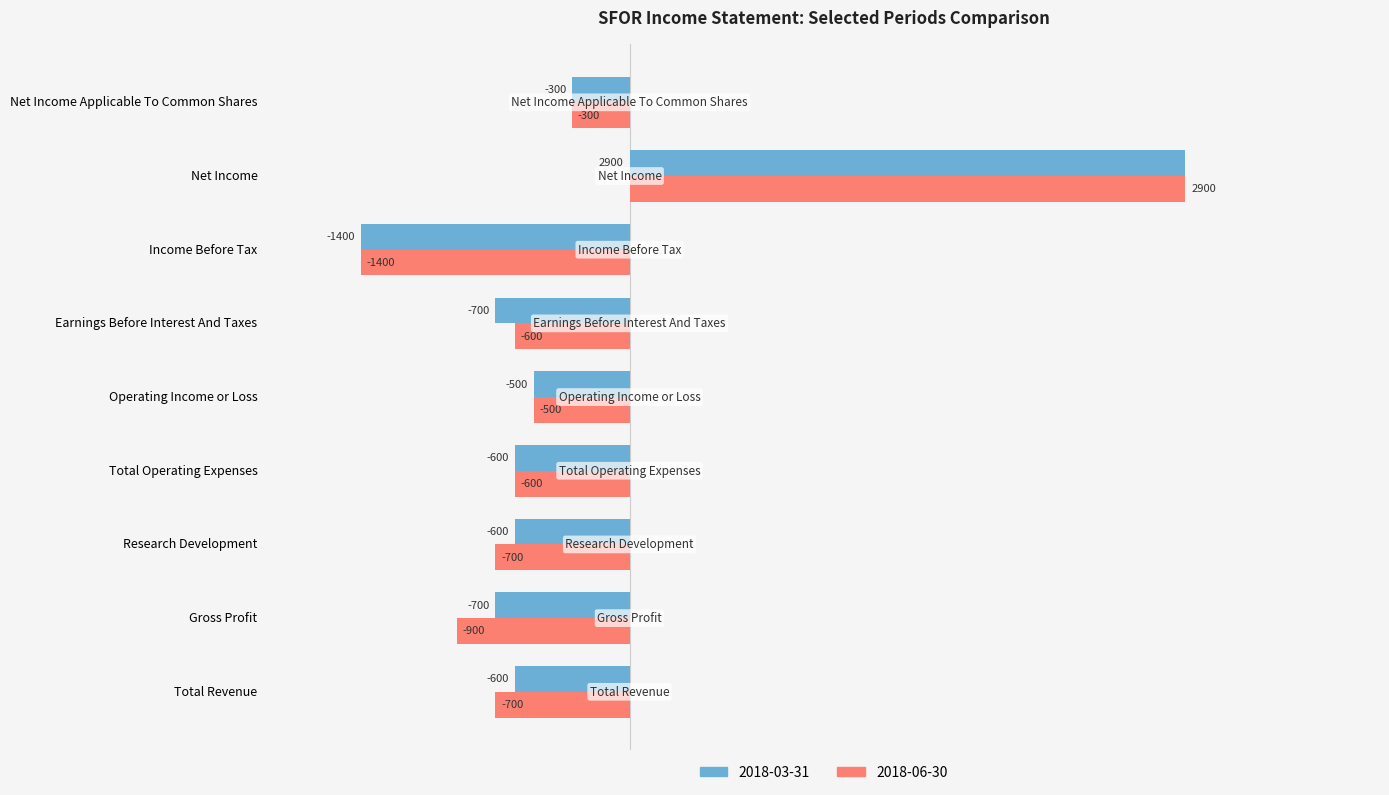

Read the 2018-06-30 value at Earnings Before Interest And Taxes.

-600